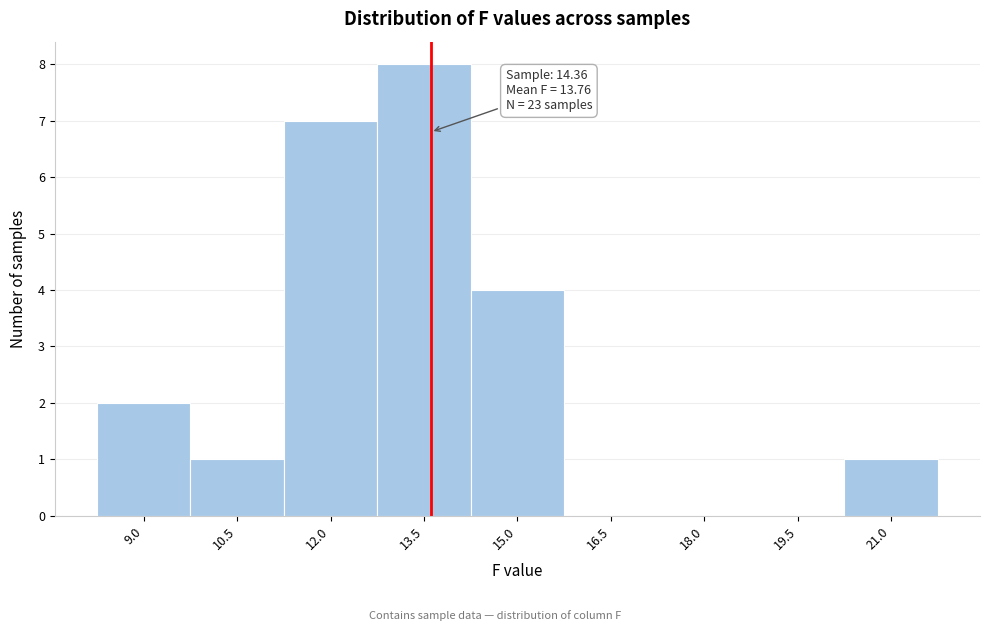

Reading left to right, what are all the values shown in this chart?

9.0=2	10.5=1	12.0=7	13.5=8	15.0=4	16.5=0	18.0=0	19.5=0	21.0=1